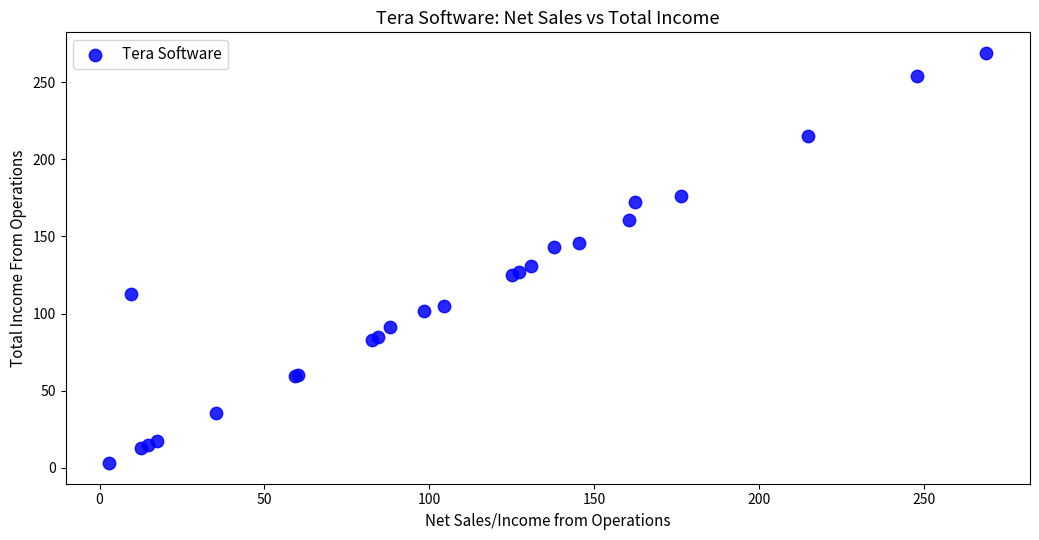

What Y value in the scatter plot is closest to 135?

130.8